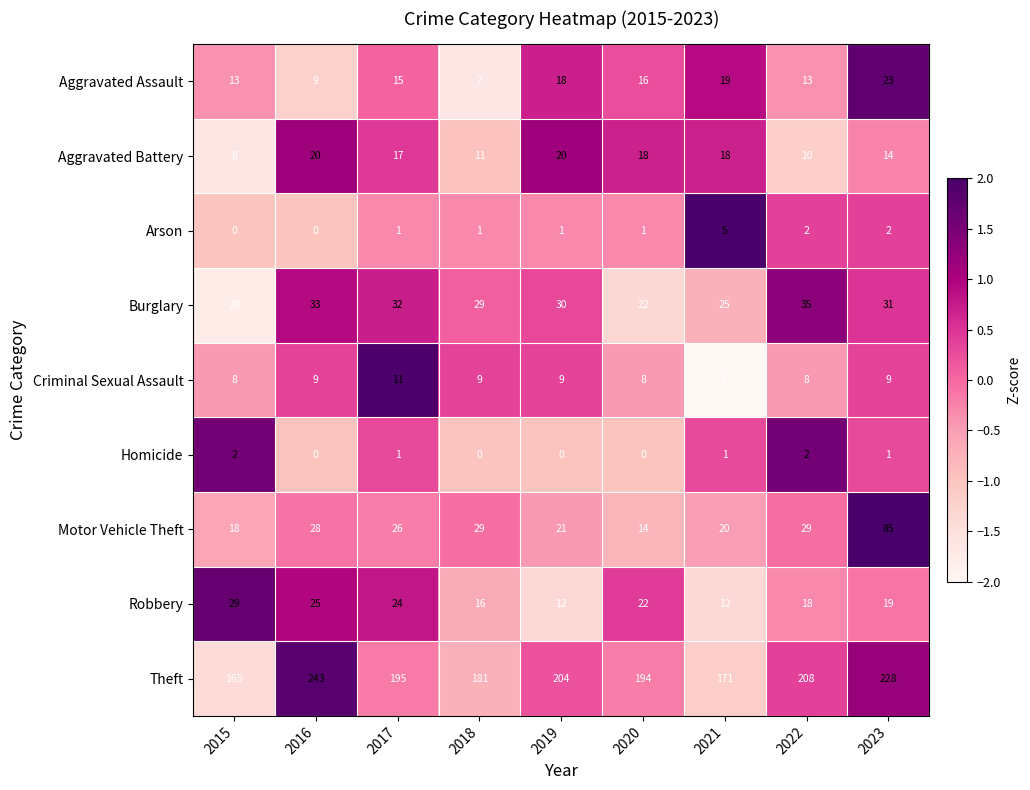

Rank the series by their maximum value, from lowest to highest.

Homicide, Arson, Criminal Sexual Assault, Aggravated Battery, Aggravated Assault, Robbery, Burglary, Motor Vehicle Theft, Theft